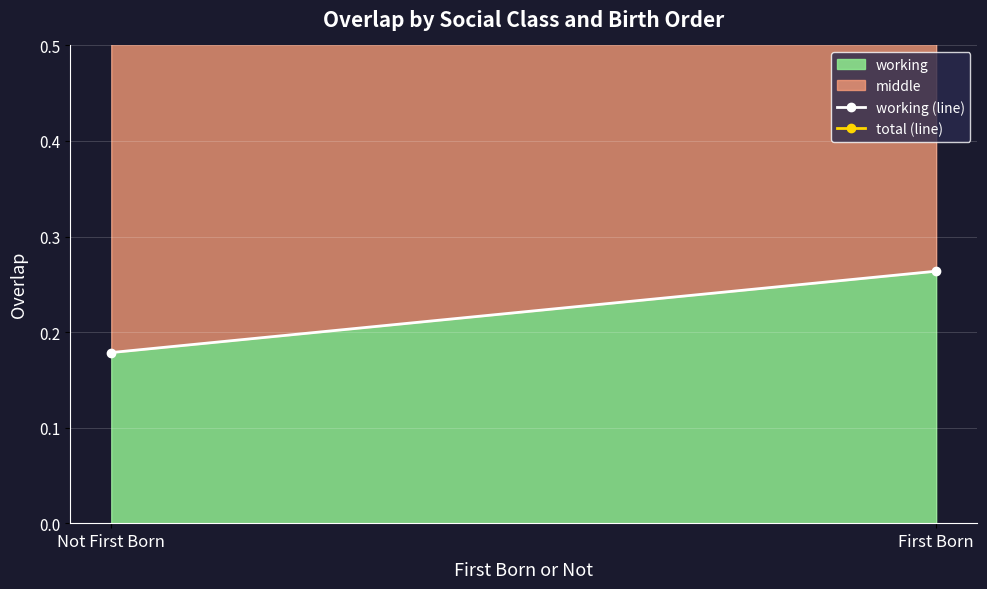

Which series has the largest total across all categories?

total (line)